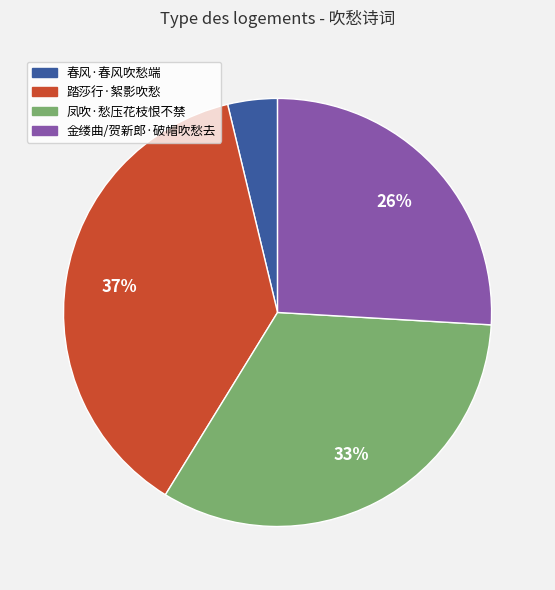

How many segments does this pie chart have?

4